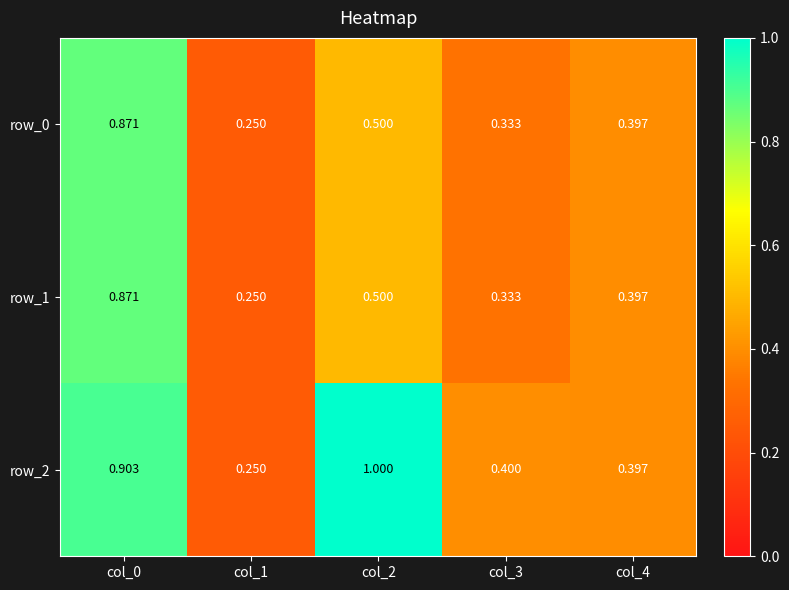

Is the value of row_2 at col_4 greater than the value of row_0 at col_2?

No